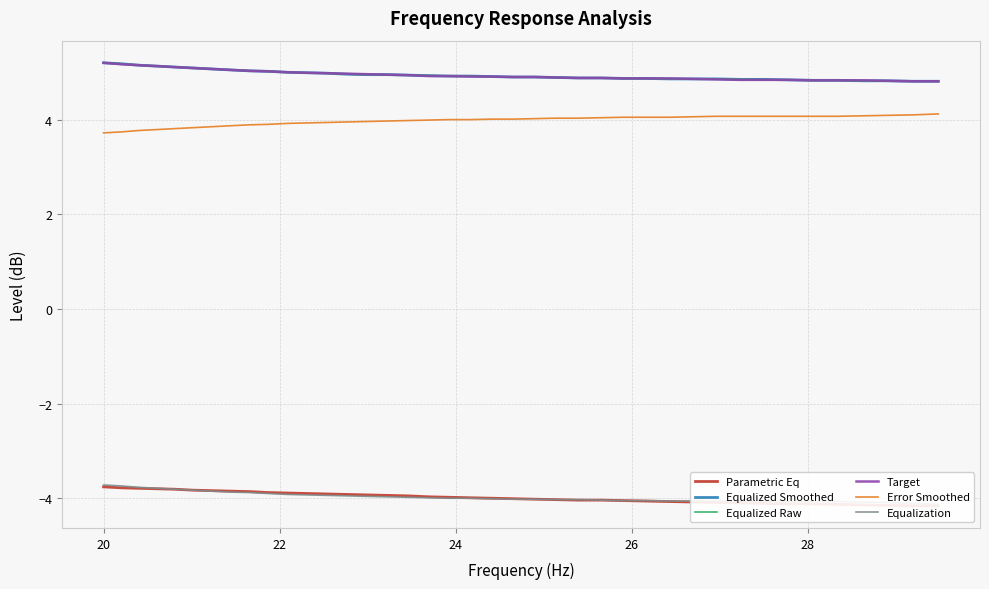

List the series in order of their peak value, lowest first.

Parametric Eq, Equalization, Error Smoothed, Equalized Smoothed, Equalized Raw, Target